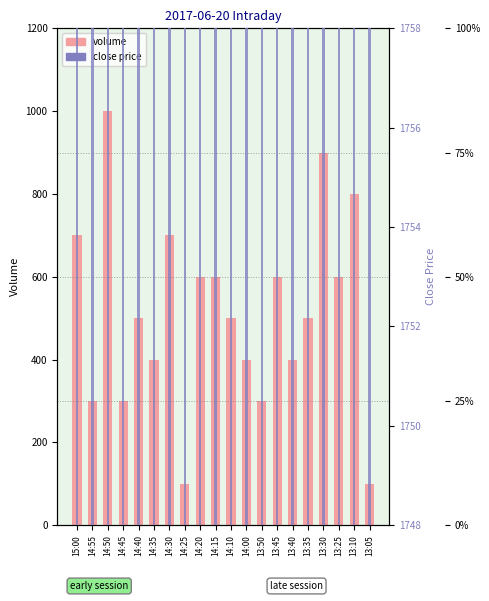

What position from the right is 14:00?

9